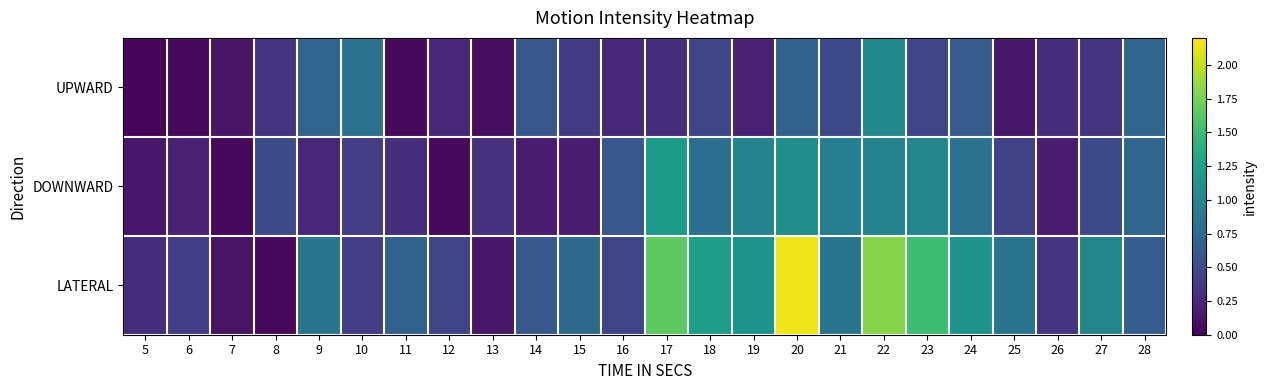

At 26, list the series in order from smallest to largest.

DOWNWARD, UPWARD, LATERAL